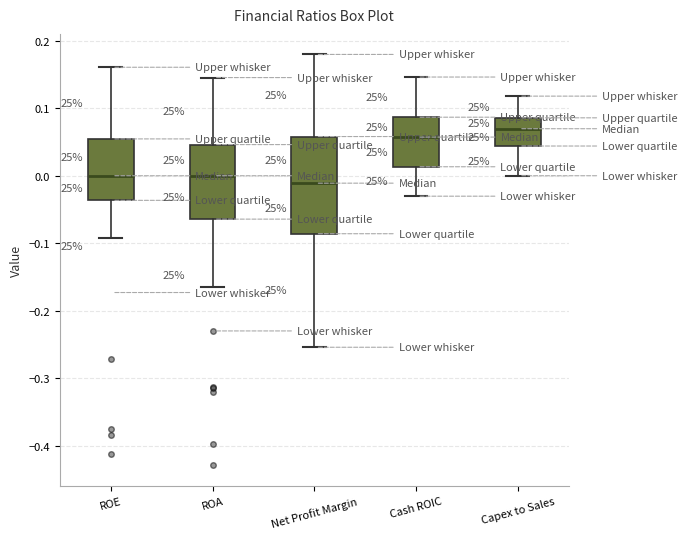

Comparing the boxes themselves (not the whiskers), which one is the tallest?

Net Profit Margin